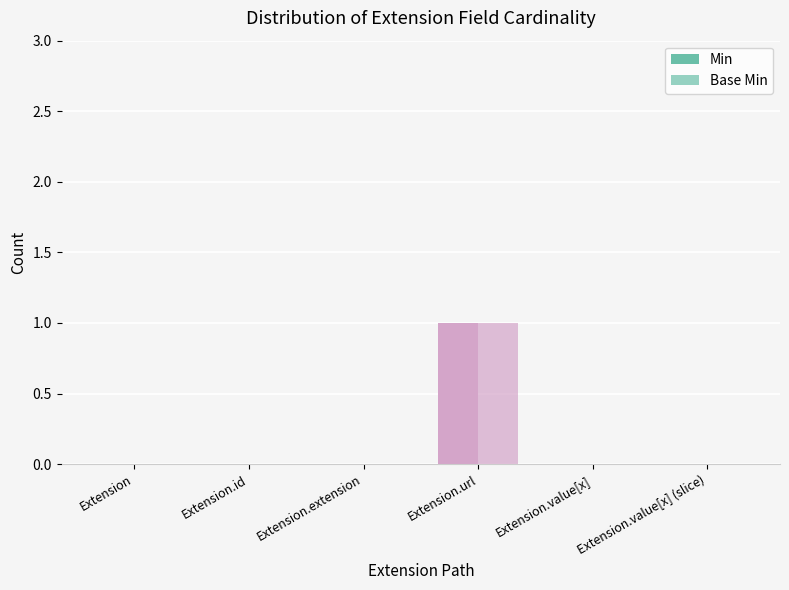

How many groups of bars are there?

6